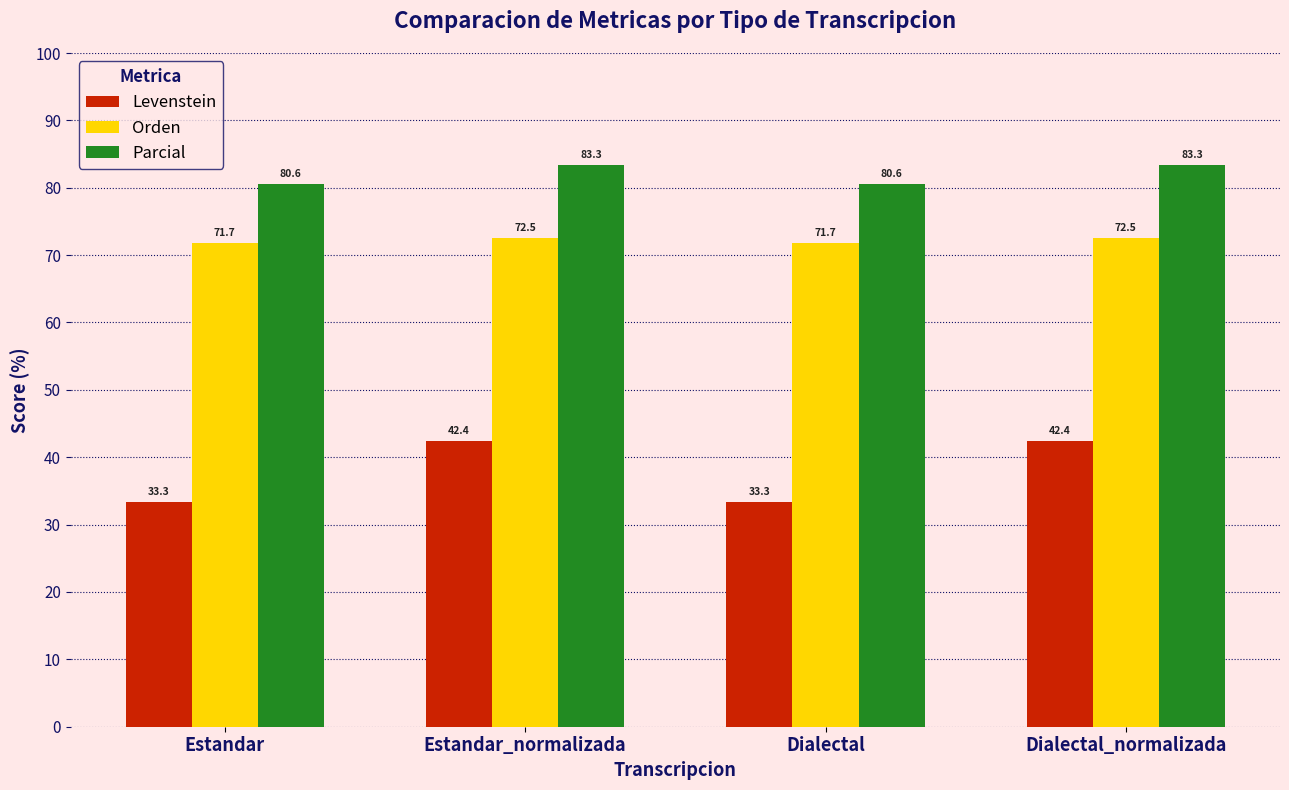

What is the smallest value displayed?

33.3